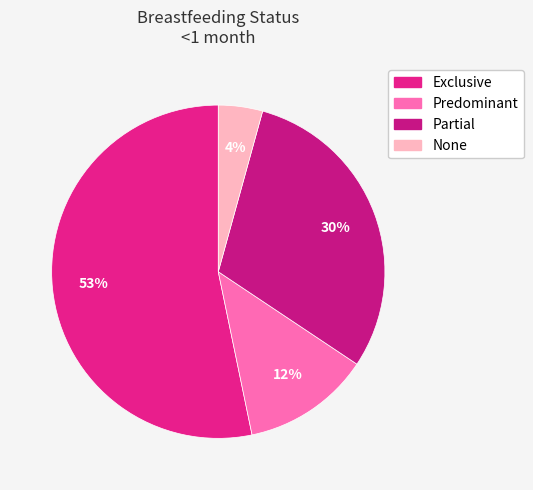

To the nearest percent, what percentage of the pie is Predominant?

12%